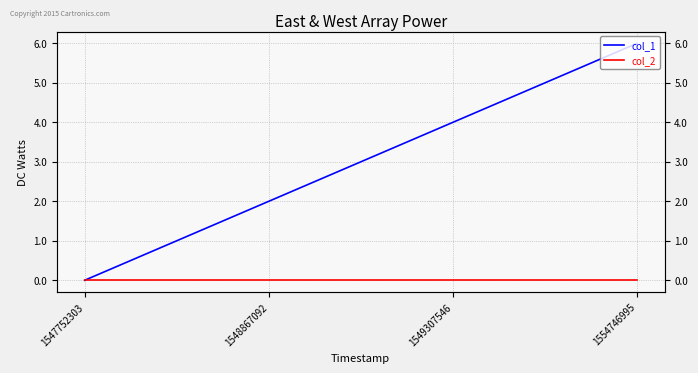

What is the total value across all series at 1549307546?

4